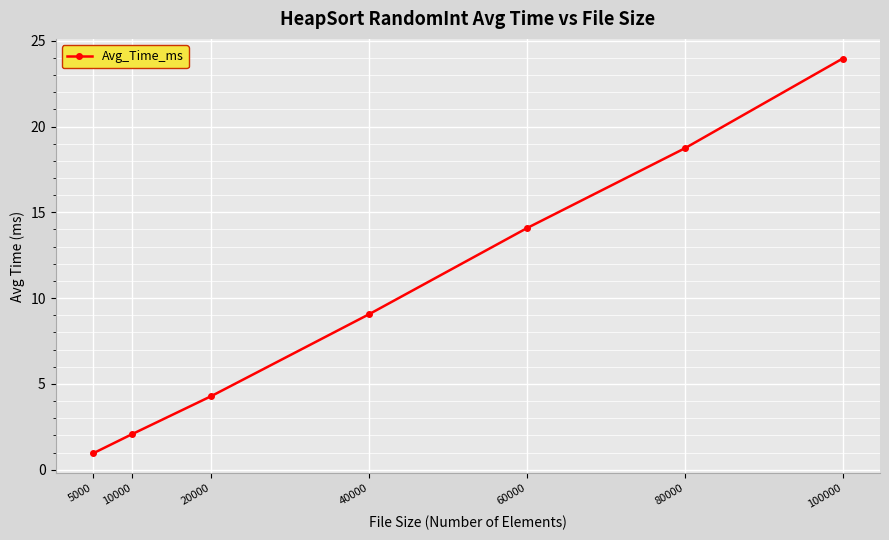

Reading left to right, transcribe all the data shown in this chart.

5000=0.9	10000=2.1	20000=4.3	40000=9.1	60000=14.1	80000=18.7	100000=24.0